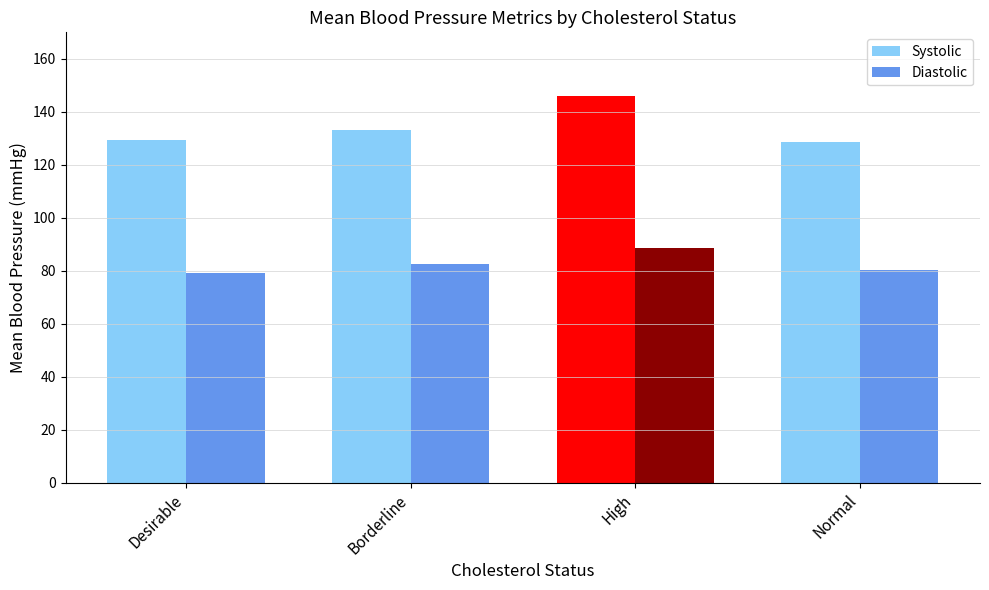

Is it true that Diastolic equals 88.6 at High?

True